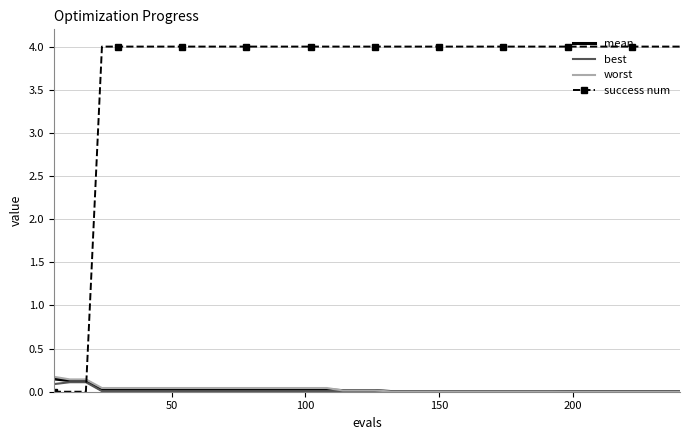

How many series are shown in this chart?

4